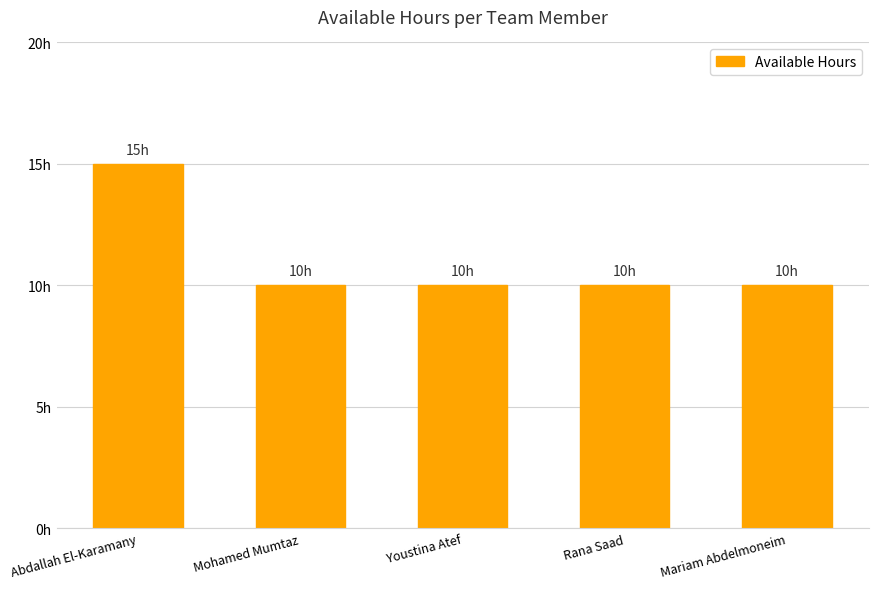

What is the value of the 4th bar from the left?

10